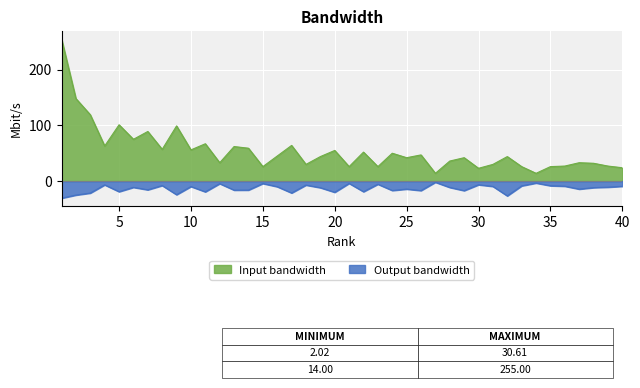

Which series has the largest total across all categories?

Input bandwidth